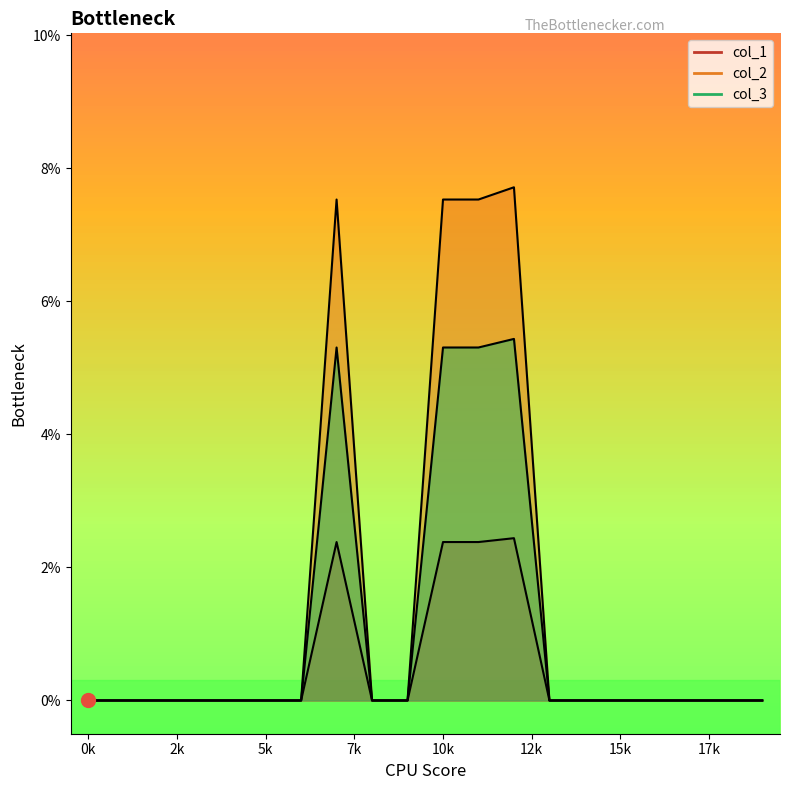

True or false: col_3 has a value of -0.0 at 1.

False